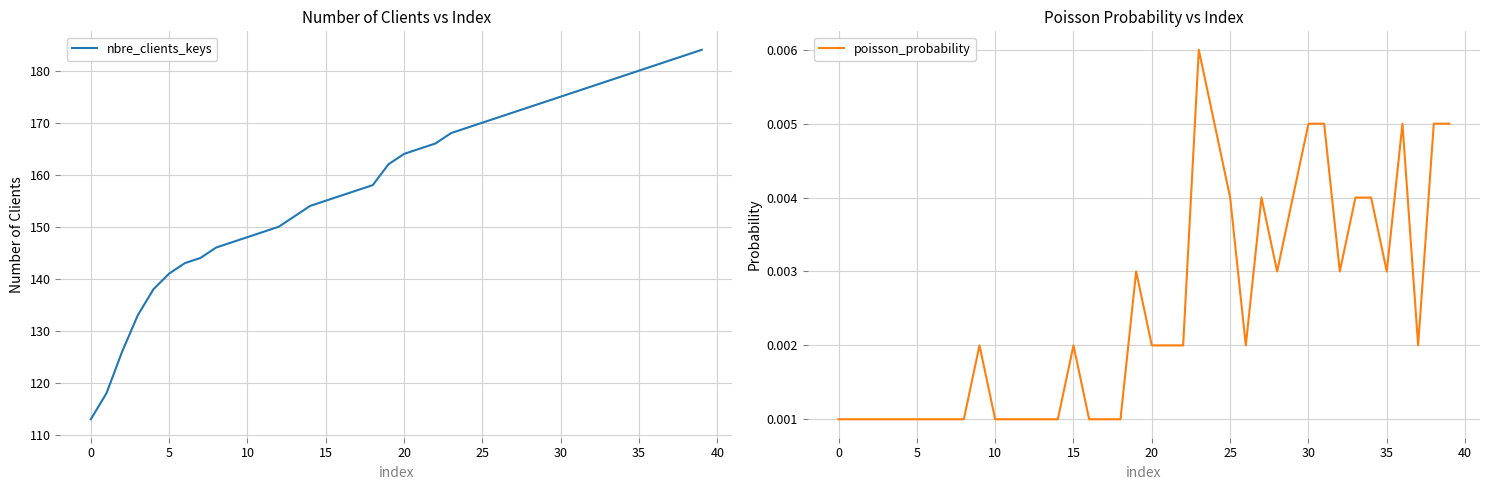

At how many categories does at least one series exceed 93?

40